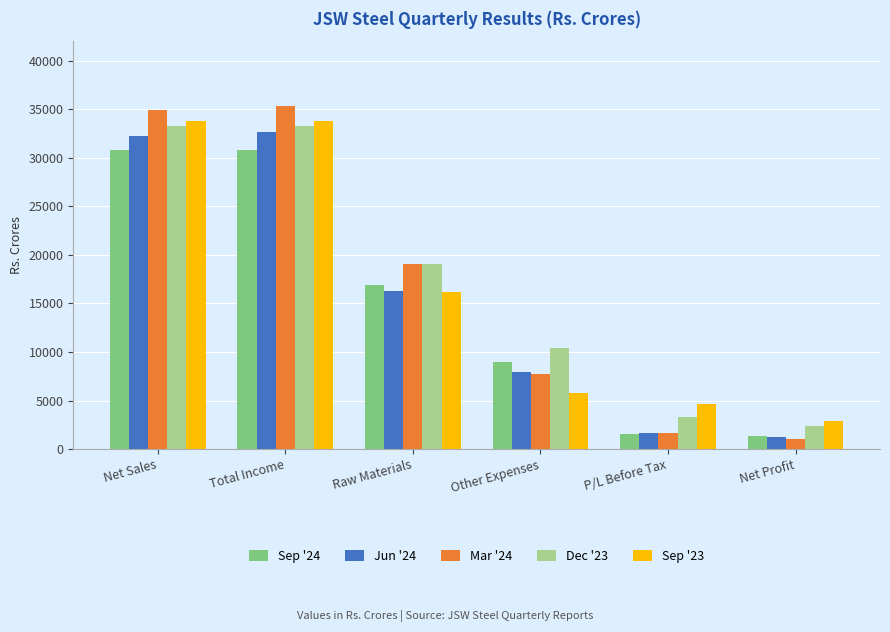

Is the value of Dec '23 at Net Sales greater than the value of Mar '24 at Raw Materials?

Yes